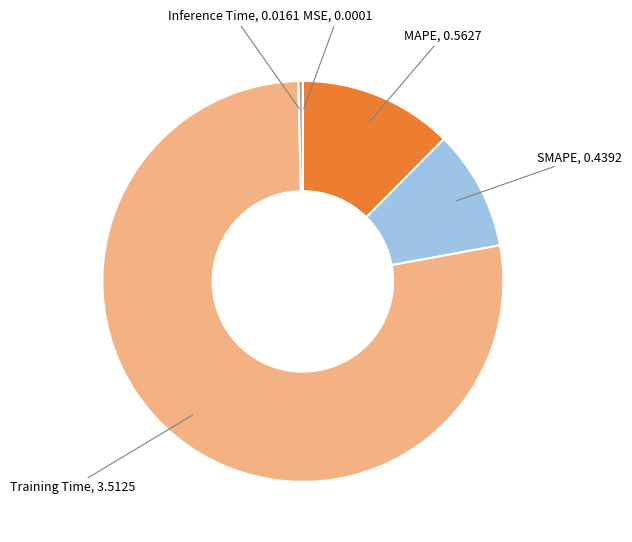

Is there a majority slice in this chart?

Yes